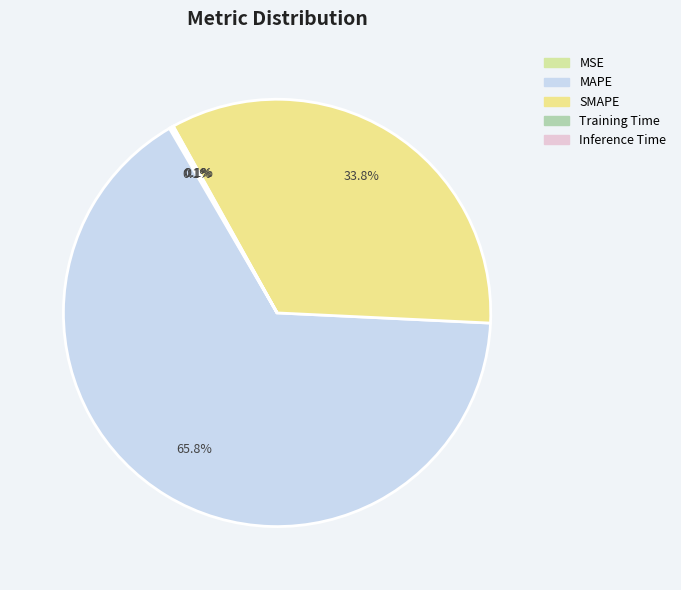

Which category accounts for the majority?

MAPE